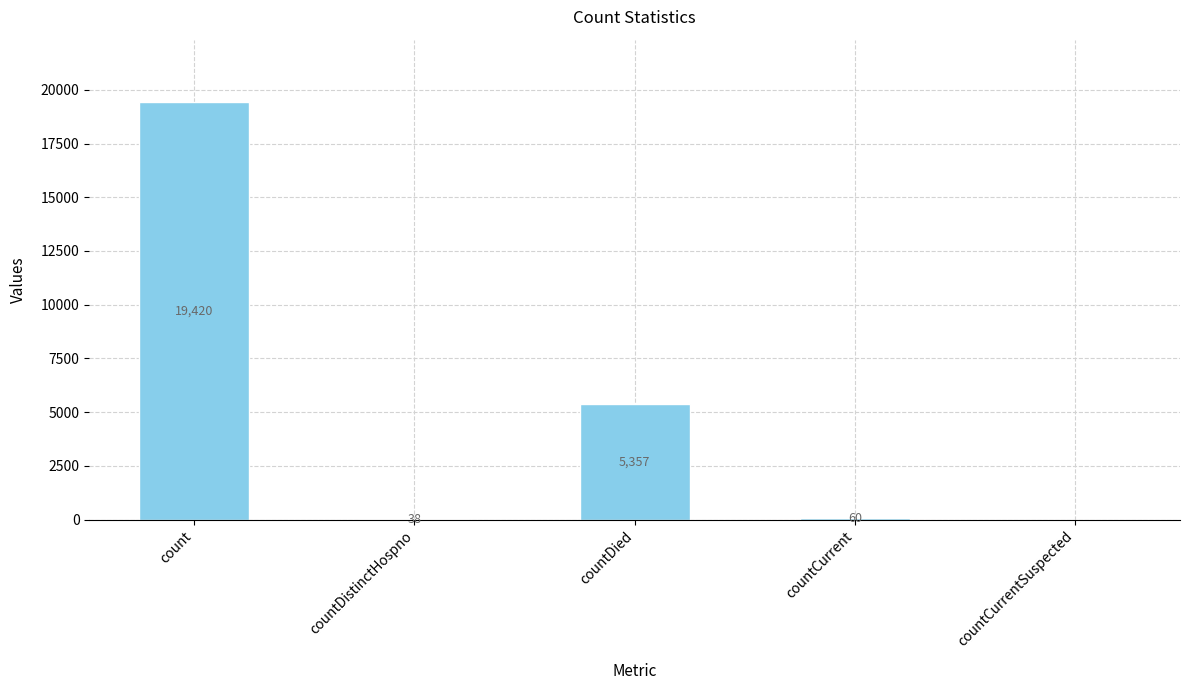

How many positive values are there?

4